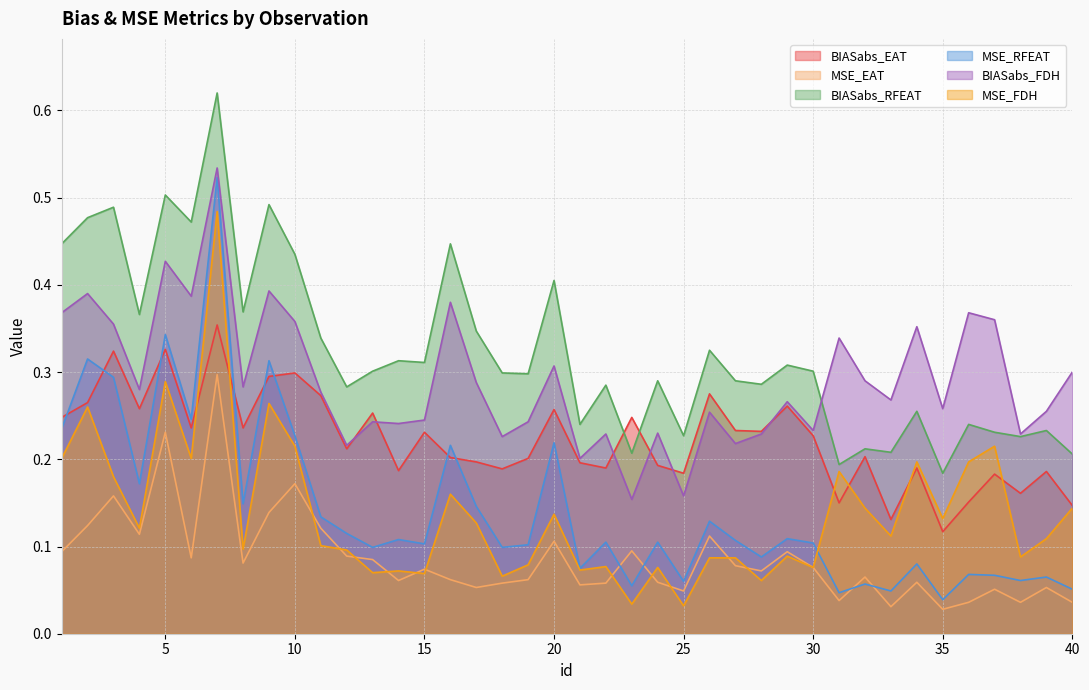

Reading left to right, list all the values displayed in this chart.

BIASabs_EAT: 0.2	0.3	0.3	0.3	0.3	0.2	0.4	0.2	0.3	0.3	0.3	0.2	0.3	0.2	0.2	0.2	0.2	0.2	0.2	0.3	0.2	0.2	0.2	0.2	0.2	0.3	0.2	0.2	0.3	0.2	0.1	0.2	0.1	0.2	0.1	0.2	0.2	0.2	0.2	0.1
MSE_EAT: 0.1	0.1	0.2	0.1	0.2	0.1	0.3	0.1	0.1	0.2	0.1	0.1	0.1	0.1	0.1	0.1	0.1	0.1	0.1	0.1	0.1	0.1	0.1	0.1	0.0	0.1	0.1	0.1	0.1	0.1	0.0	0.1	0.0	0.1	0.0	0.0	0.1	0.0	0.1	0.0
BIASabs_RFEAT: 0.4	0.5	0.5	0.4	0.5	0.5	0.6	0.4	0.5	0.4	0.3	0.3	0.3	0.3	0.3	0.4	0.3	0.3	0.3	0.4	0.2	0.3	0.2	0.3	0.2	0.3	0.3	0.3	0.3	0.3	0.2	0.2	0.2	0.3	0.2	0.2	0.2	0.2	0.2	0.2
MSE_RFEAT: 0.2	0.3	0.3	0.2	0.3	0.2	0.5	0.1	0.3	0.2	0.1	0.1	0.1	0.1	0.1	0.2	0.1	0.1	0.1	0.2	0.1	0.1	0.1	0.1	0.1	0.1	0.1	0.1	0.1	0.1	0.0	0.1	0.0	0.1	0.0	0.1	0.1	0.1	0.1	0.1
BIASabs_FDH: 0.4	0.4	0.4	0.3	0.4	0.4	0.5	0.3	0.4	0.4	0.3	0.2	0.2	0.2	0.2	0.4	0.3	0.2	0.2	0.3	0.2	0.2	0.2	0.2	0.2	0.3	0.2	0.2	0.3	0.2	0.3	0.3	0.3	0.4	0.3	0.4	0.4	0.2	0.3	0.3
MSE_FDH: 0.2	0.3	0.2	0.1	0.3	0.2	0.5	0.1	0.3	0.2	0.1	0.1	0.1	0.1	0.1	0.2	0.1	0.1	0.1	0.1	0.1	0.1	0.0	0.1	0.0	0.1	0.1	0.1	0.1	0.1	0.2	0.1	0.1	0.2	0.1	0.2	0.2	0.1	0.1	0.1